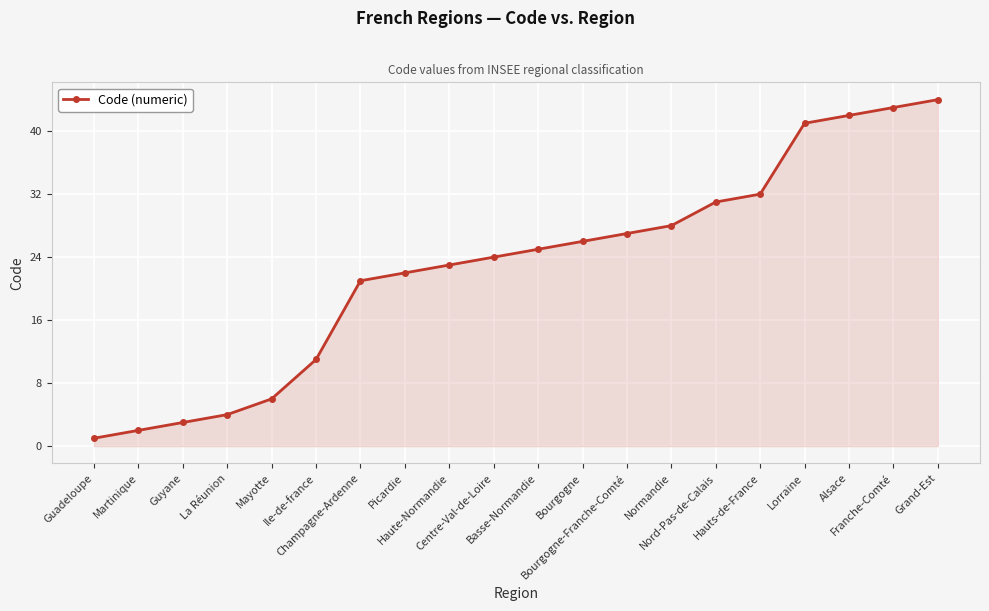

The value at Alsace is 42. True or false?

True